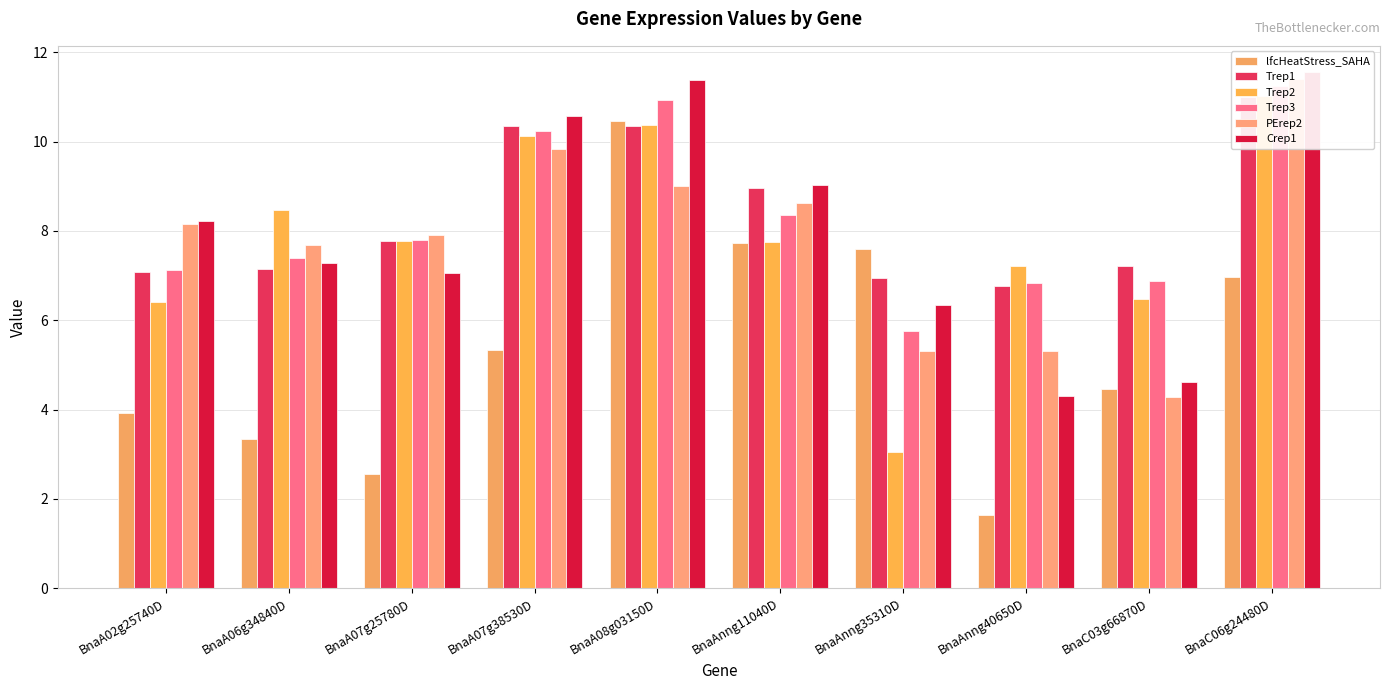

How many groups of bars are there?

10